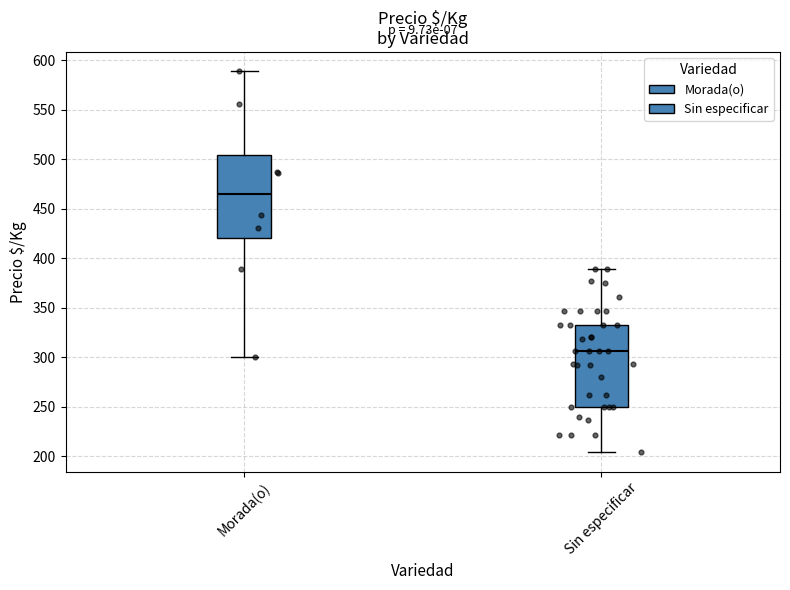

Where is the lower edge of the box for Sin especificar on the y-axis? The values are not printed on the chart, so give them approximately, as read against the axis.

250